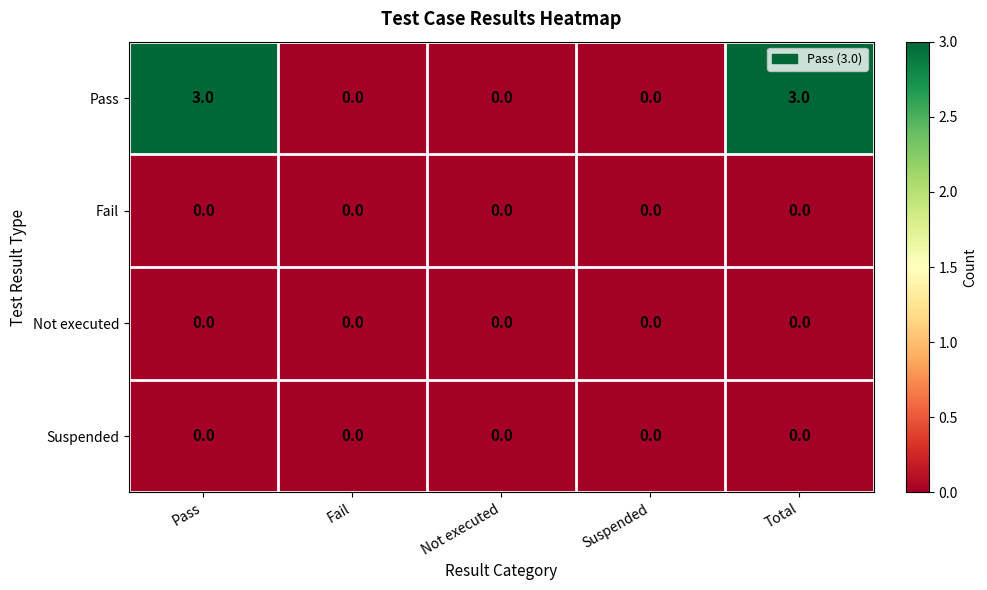

Which series has the largest range (max minus min)?

Pass